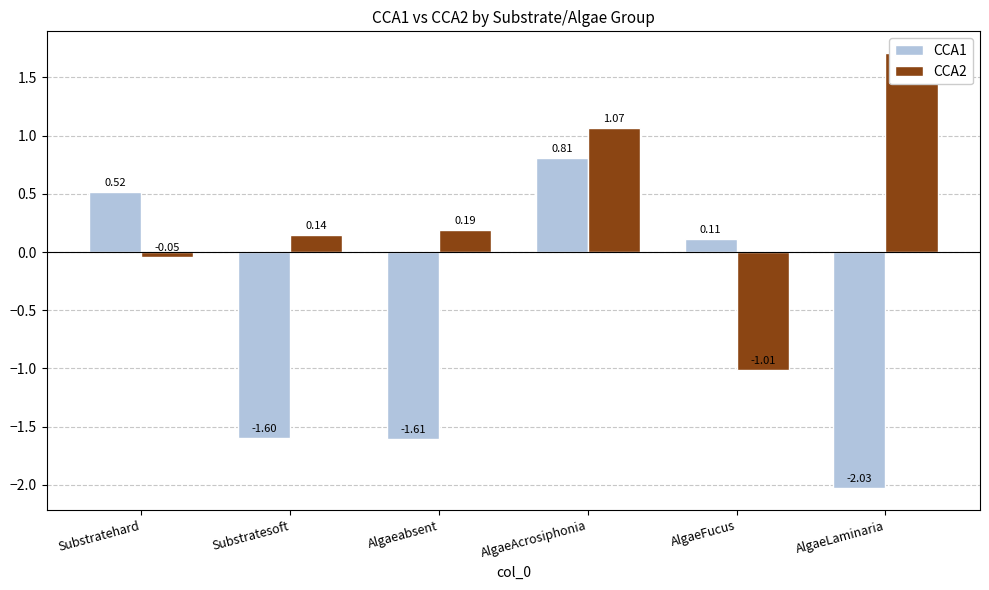

What is the value of the CCA2 bar at the 6th from the left?

1.7